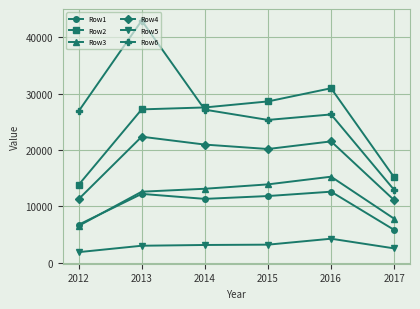

What is the sum of the Row6 values at 2016 and 2014?

53452